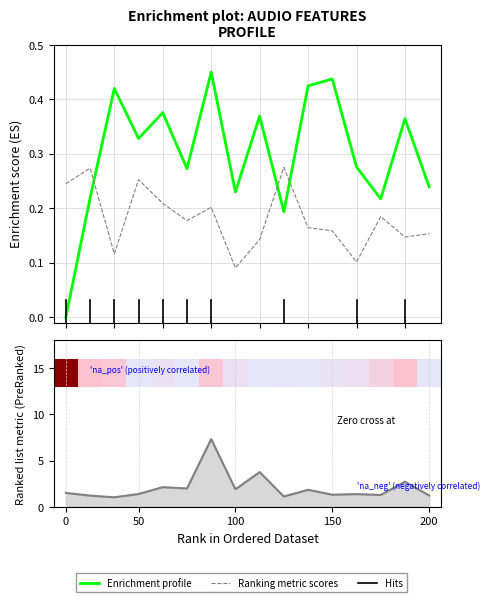

What is the value of the Enrichment profile bar at the 11th from the left?

0.4